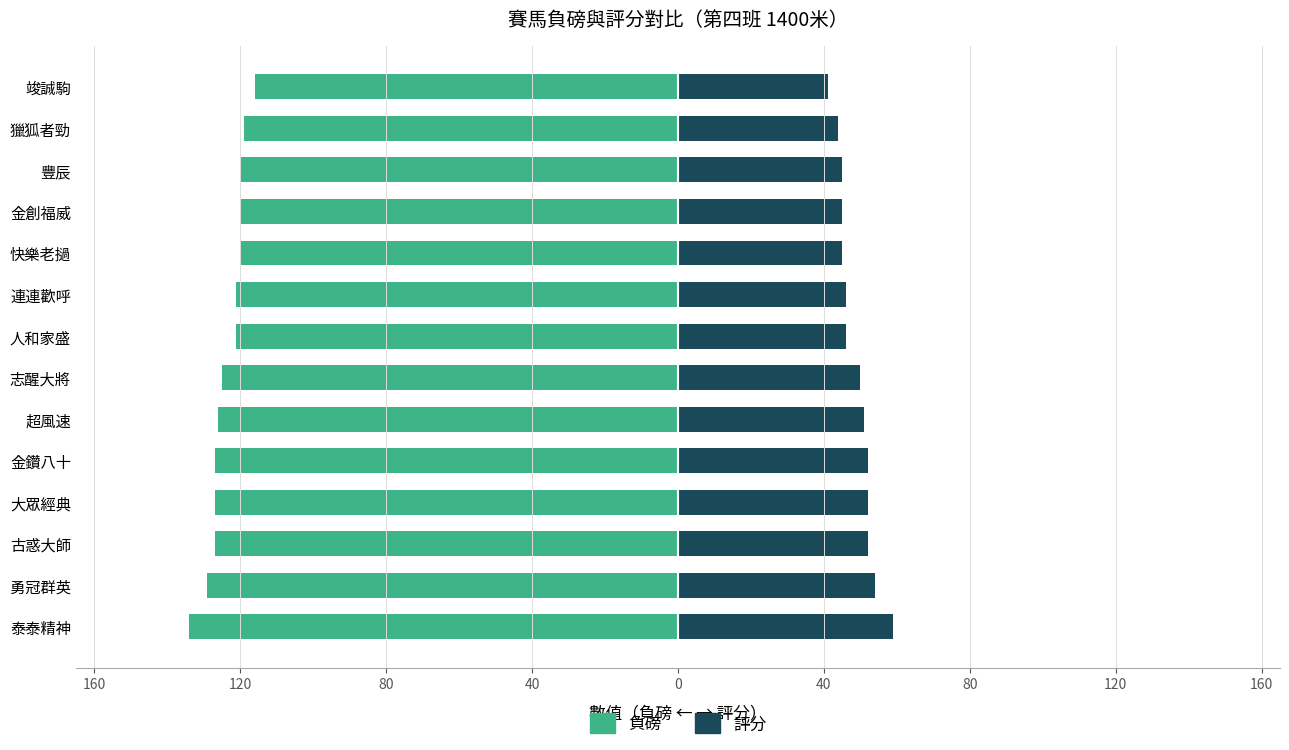

How many bars are there in total?

28